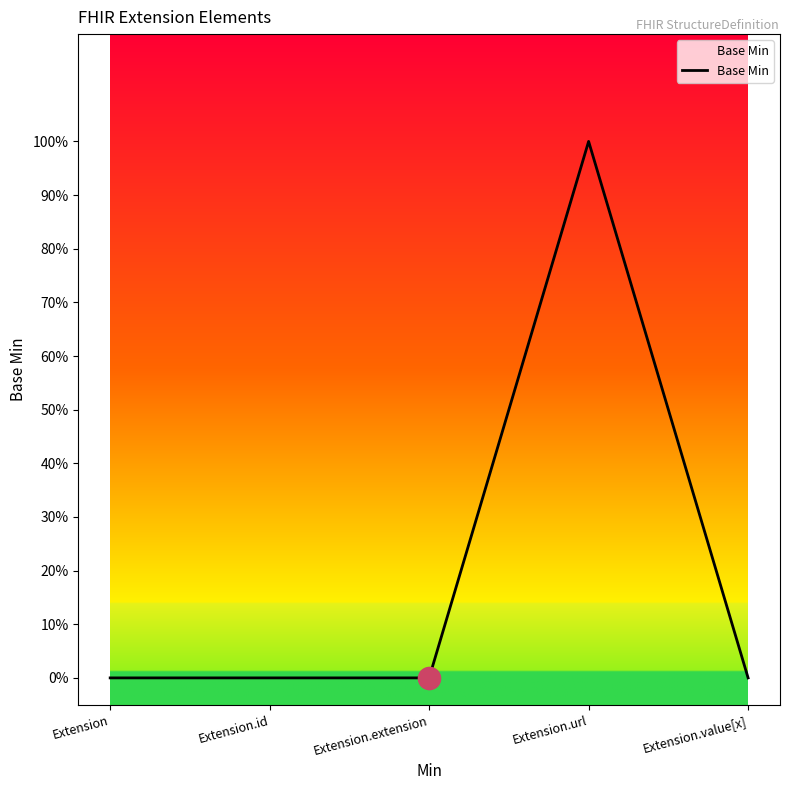

Reading left to right, extract all data points from this chart.

0	0	0	1	0